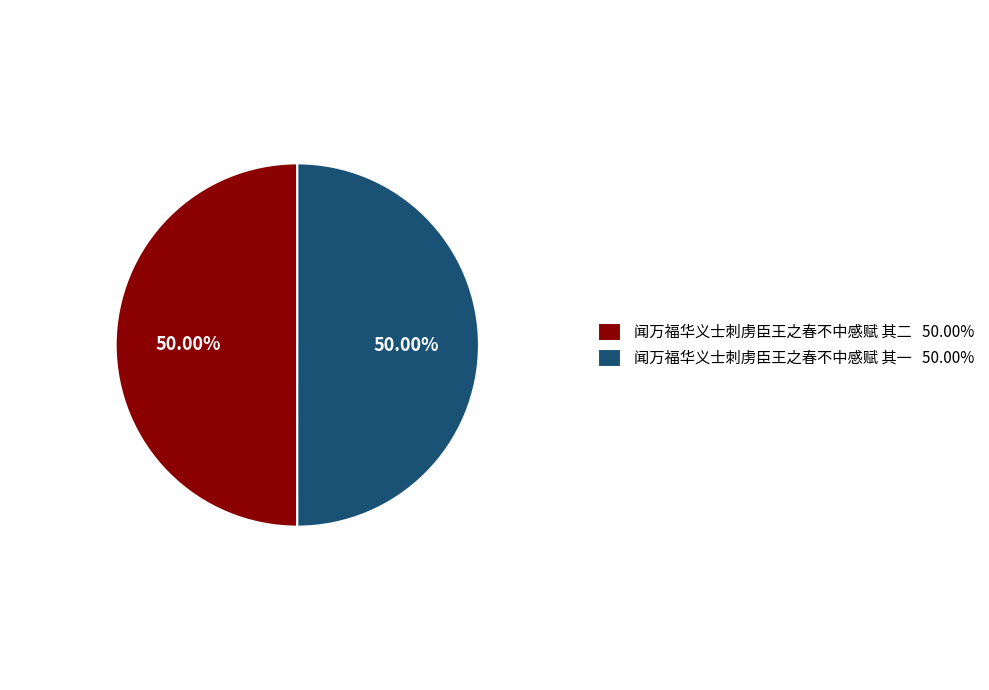

Combined, do 闻万福华义士刺虏臣王之春不中感赋 其二 50.00% and 闻万福华义士刺虏臣王之春不中感赋 其一 50.00% account for over 50%?

Yes